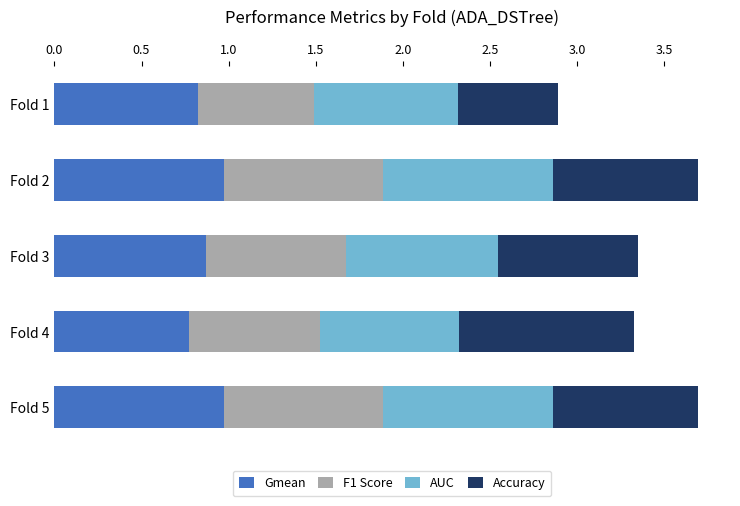

What is the lowest value of the Gmean series?

0.8